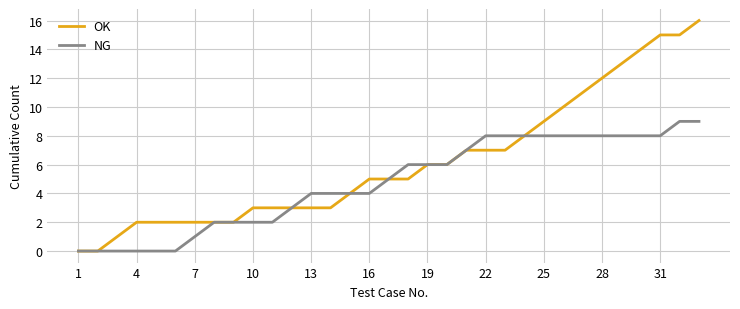

How many lines are shown in the chart?

2